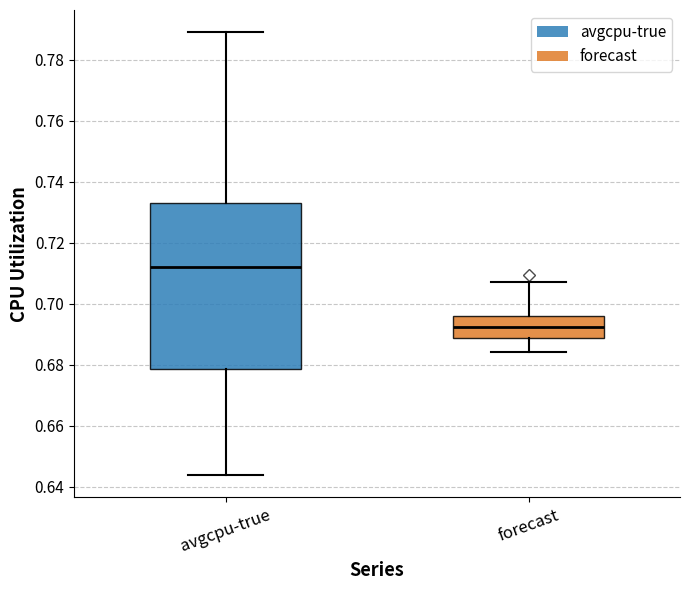

Which box's median line is the lowest?

forecast